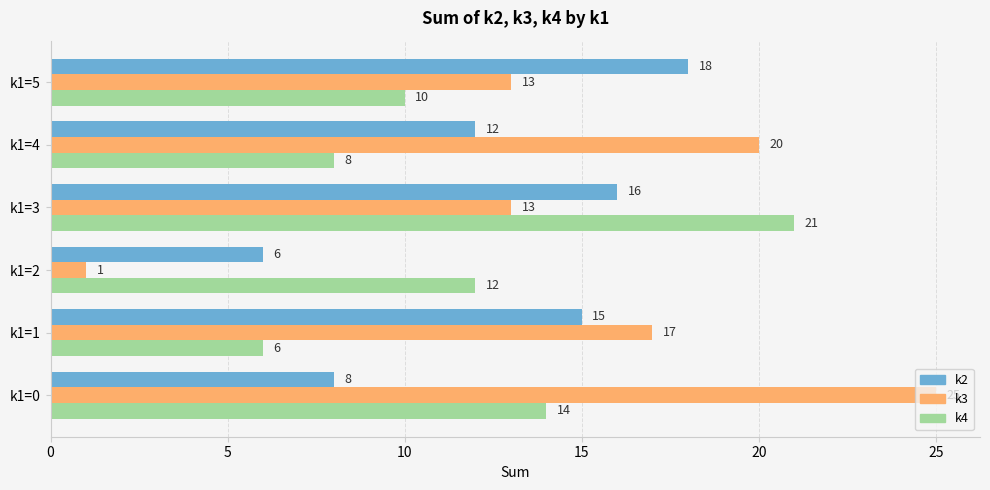

List the series in order of their overall mean, highest first.

k3, k2, k4